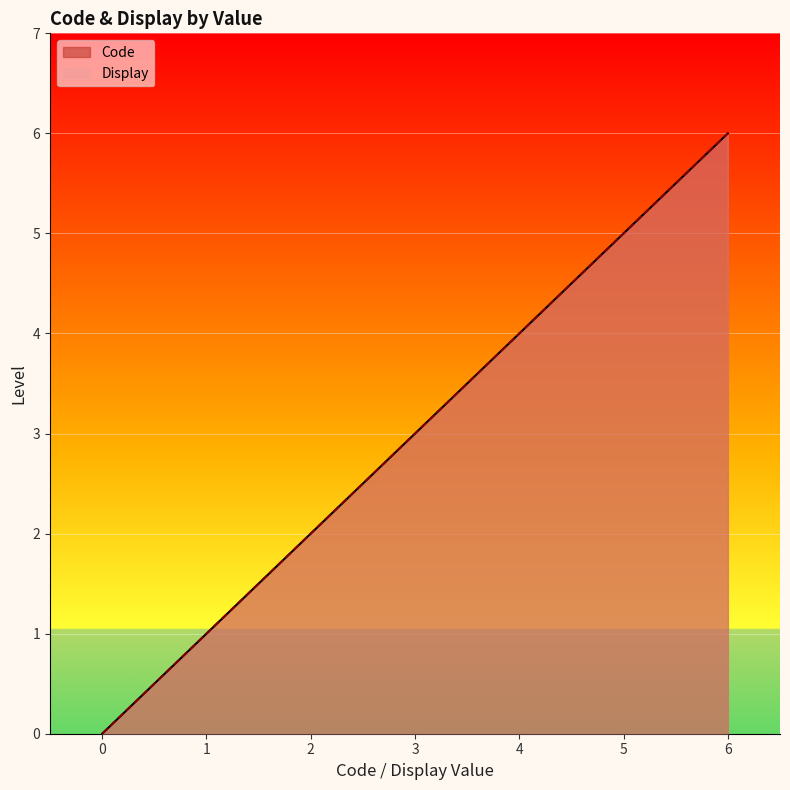

How many positive values does the Display series have?

4